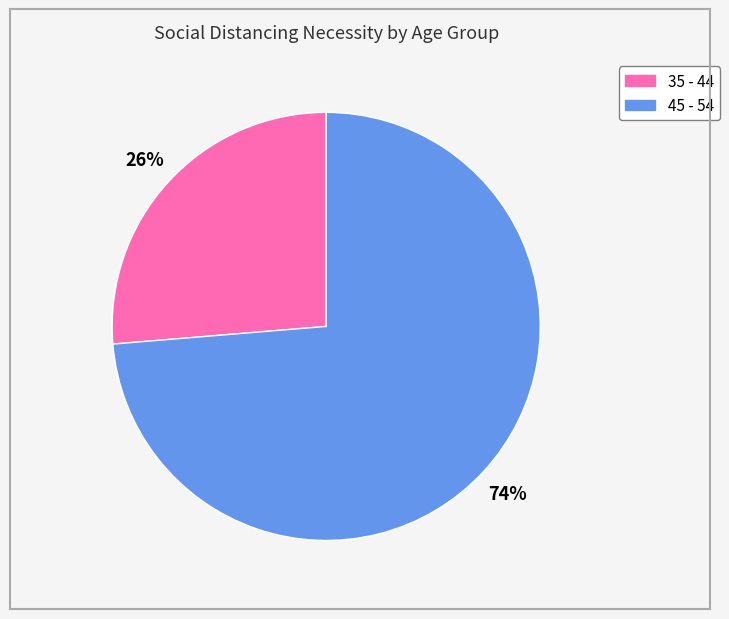

Is there any slice that represents more than half of the pie?

Yes